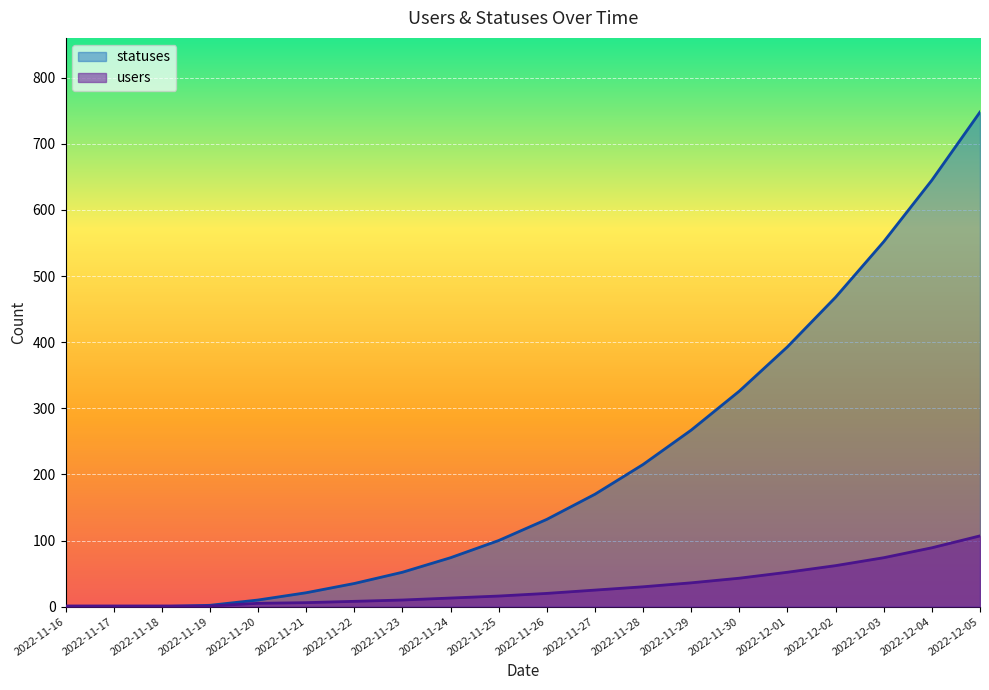

Which series has the largest total across all categories?

statuses